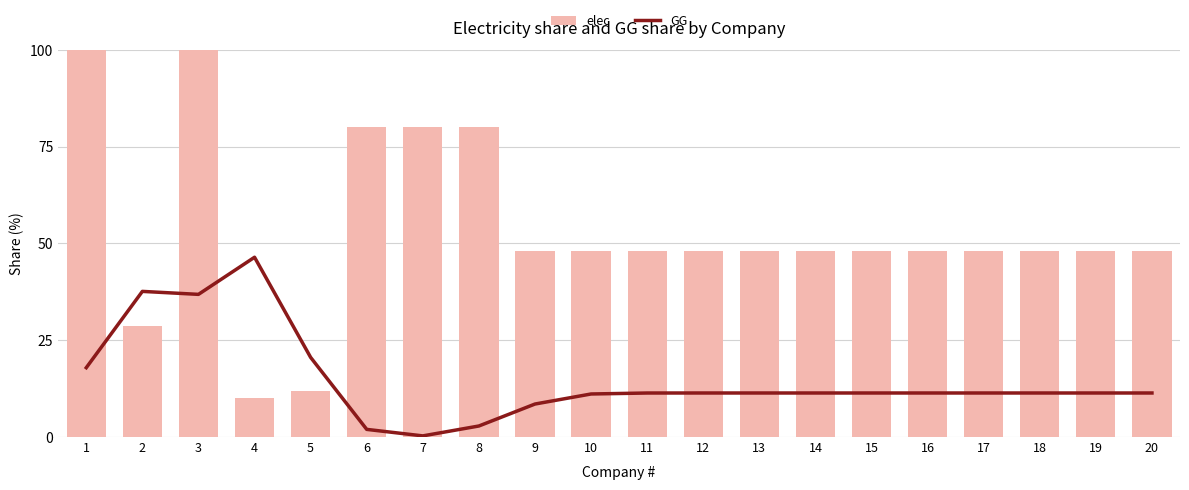

At which label does elec reach its peak?

1